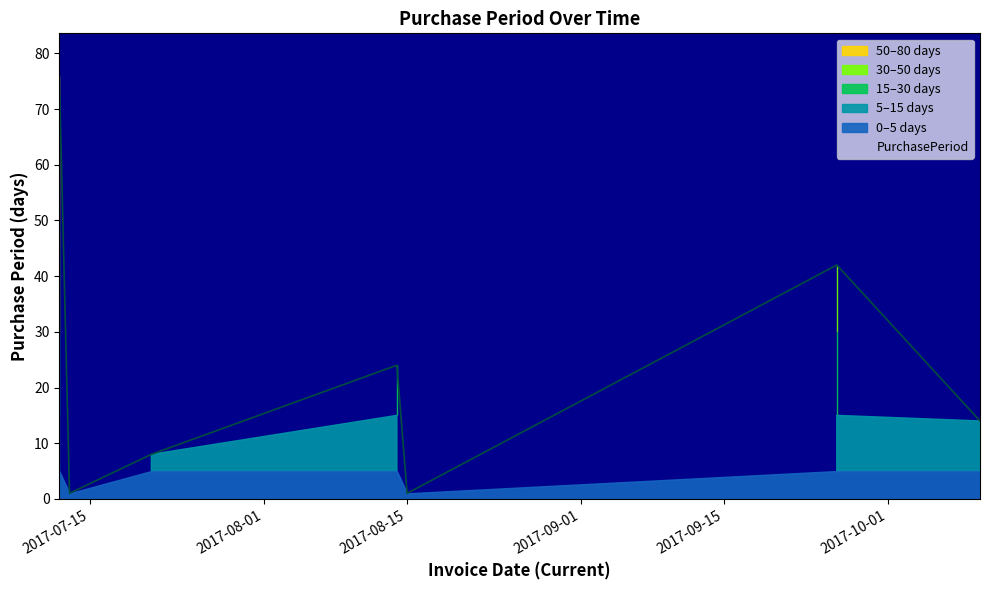

What is the label of the 1st point from the right?

2017-10-10